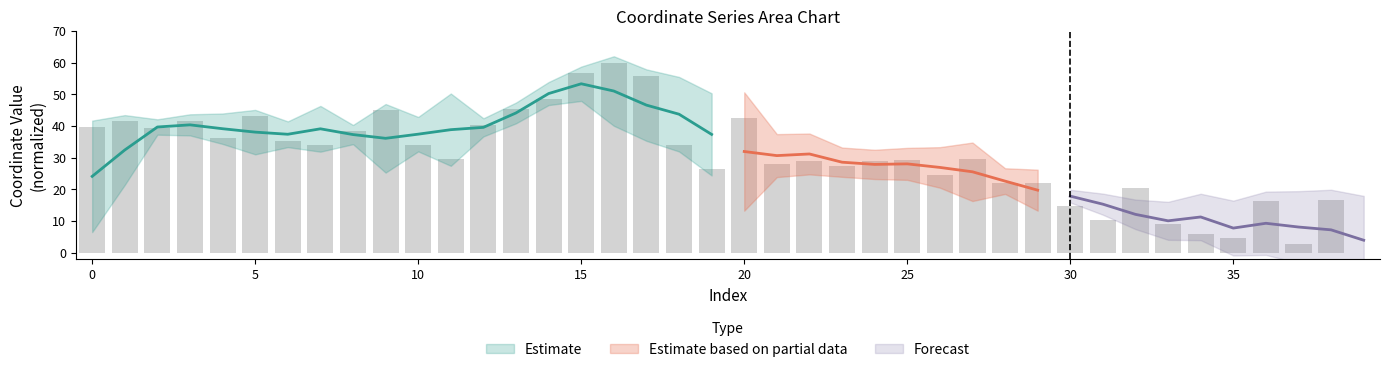

Reading left to right, what are all the values shown in this chart?

39.7	41.4	39.2	41.7	36.3	43.1	35.3	33.9	38.3	44.9	34.0	29.4	40.4	45.4	48.6	56.7	60.0	55.9	33.9	26.3	42.4	28.1	28.8	27.5	28.9	29.4	24.6	29.7	21.9	22.0	14.7	10.3	20.3	9.2	5.9	4.5	16.4	2.7	16.7	0.0